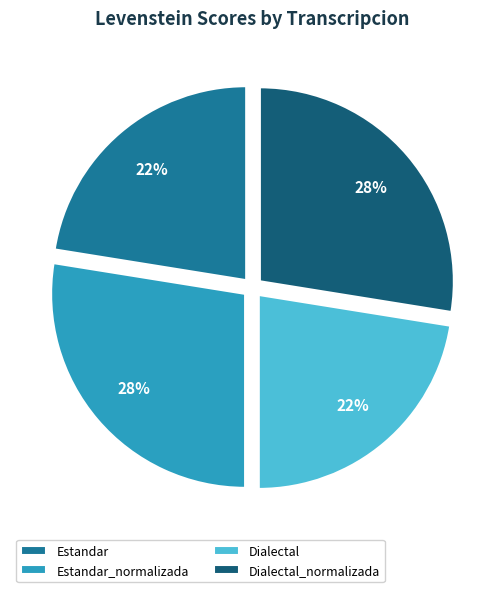

Is Dialectal_normalizada the majority of the pie?

No